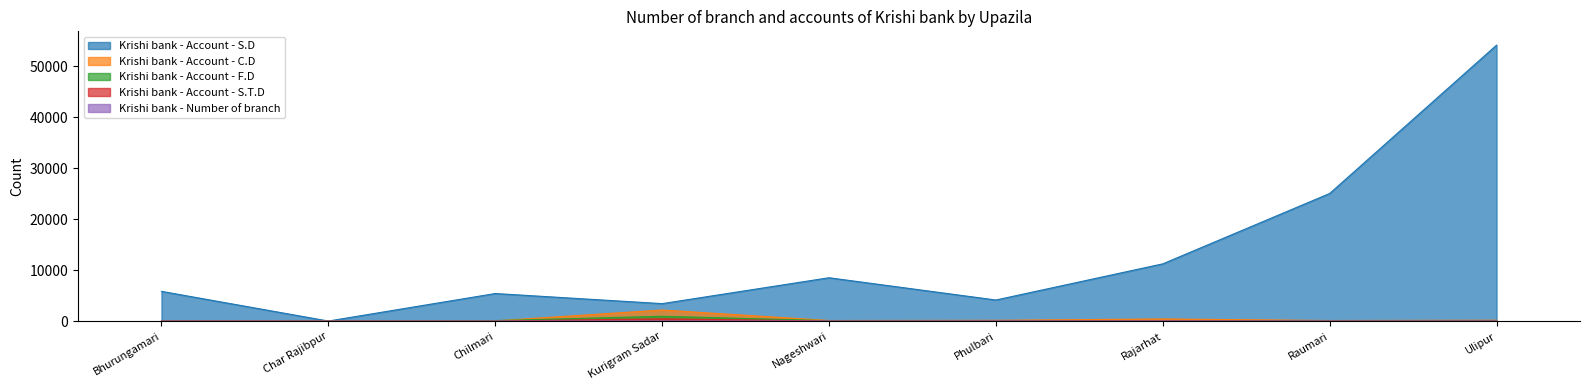

True or false: Krishi bank - Account - S.T.D and Krishi bank - Account - C.D intersect in this chart.

True